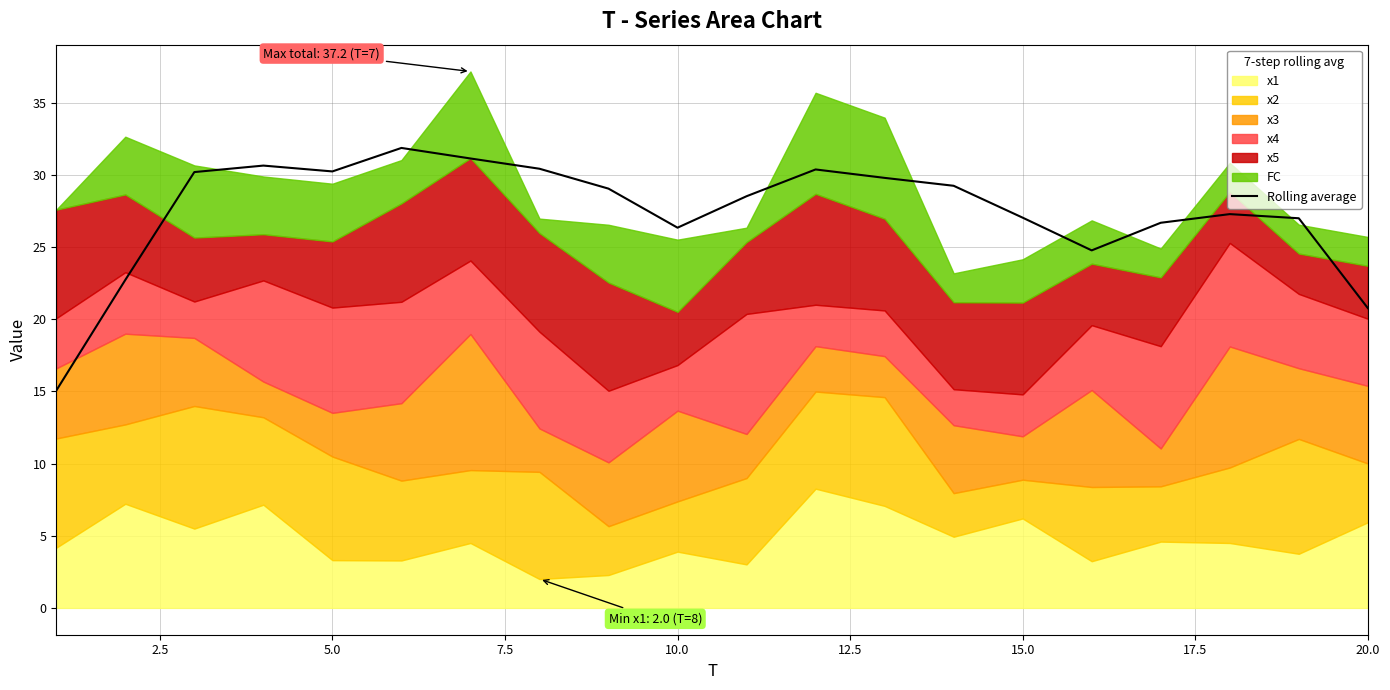

What is the value of the 10th point from the left?

26.3